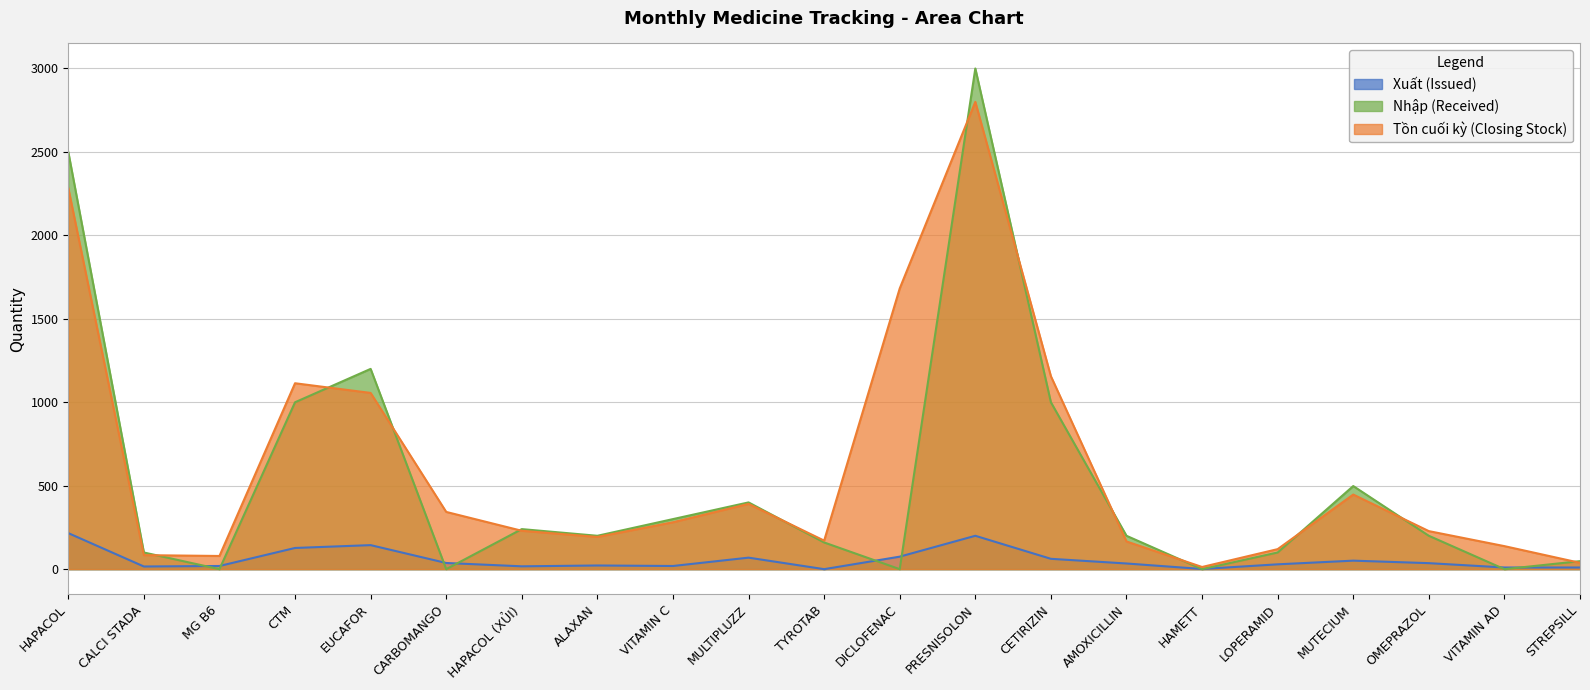

Is it true that Tồn cuối kỳ (Closing Stock) equals 1418 at HAPACOL?

False